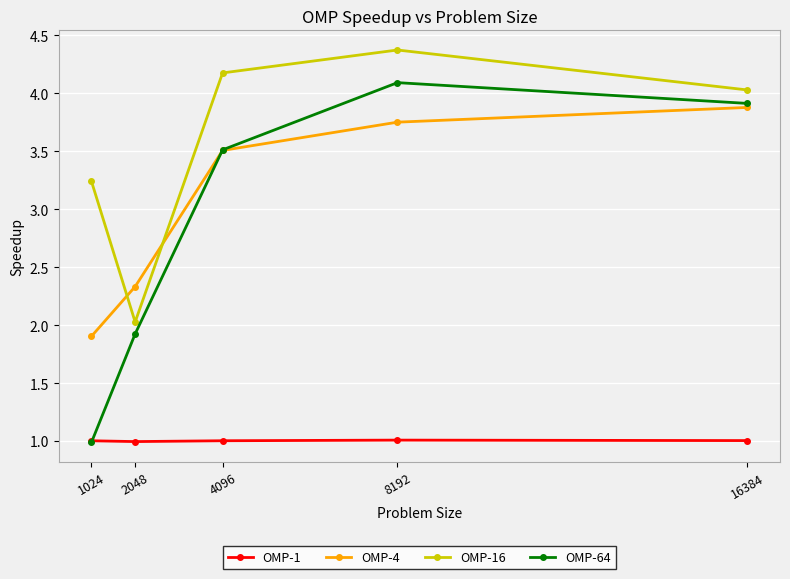

At 2048, list the series in order from largest to smallest.

OMP-4, OMP-16, OMP-64, OMP-1